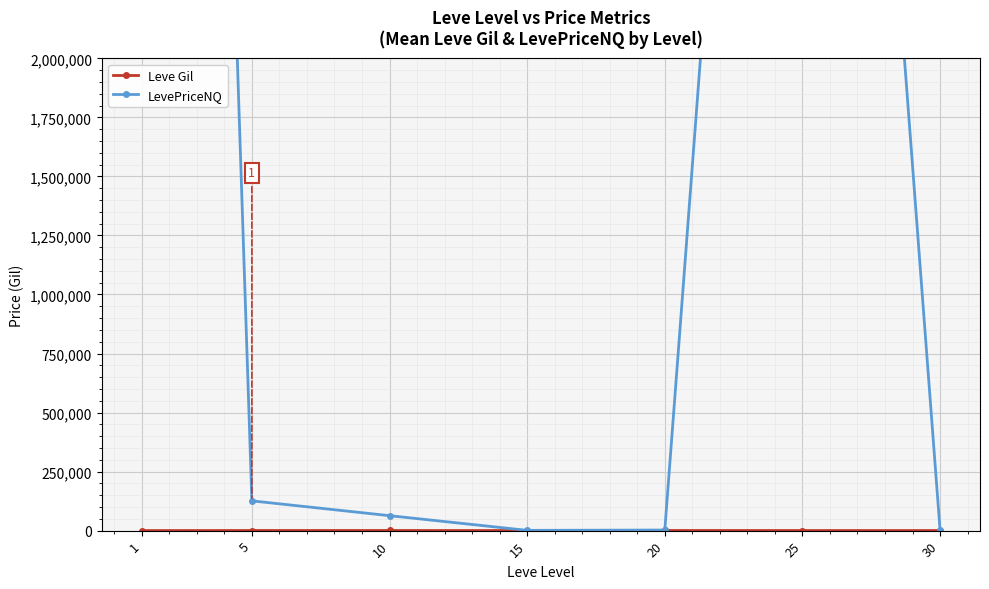

True or false: Leve Gil and LevePriceNQ cross at least once.

False